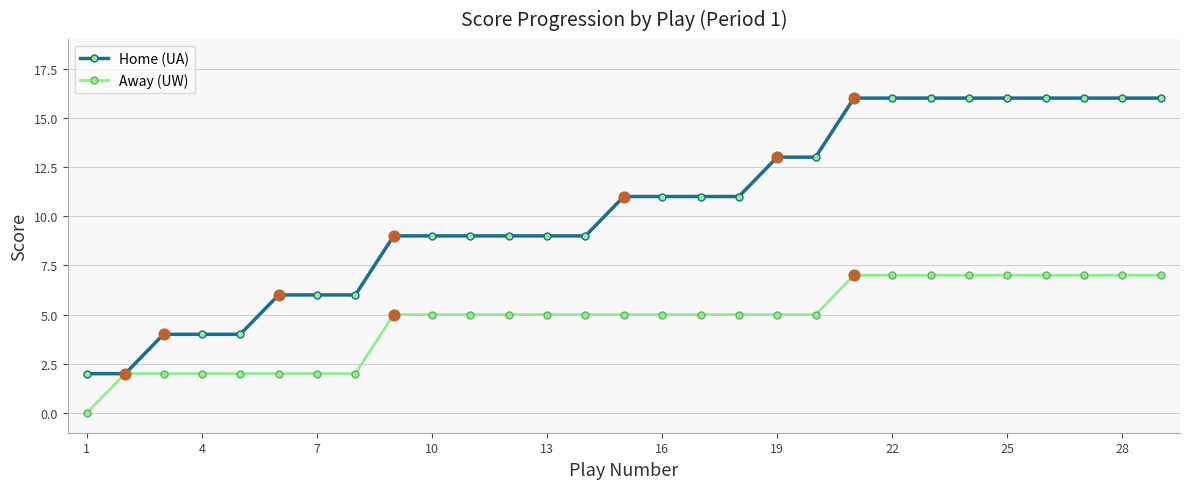

What are all the series names shown in the legend?

Home (UA), Away (UW)